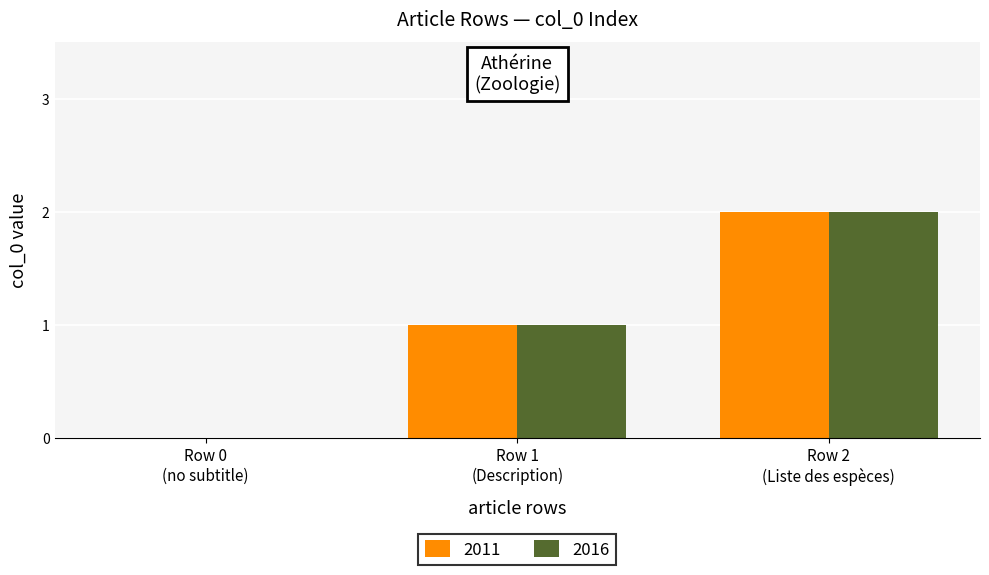

What is the sum of all 2016 values?

3